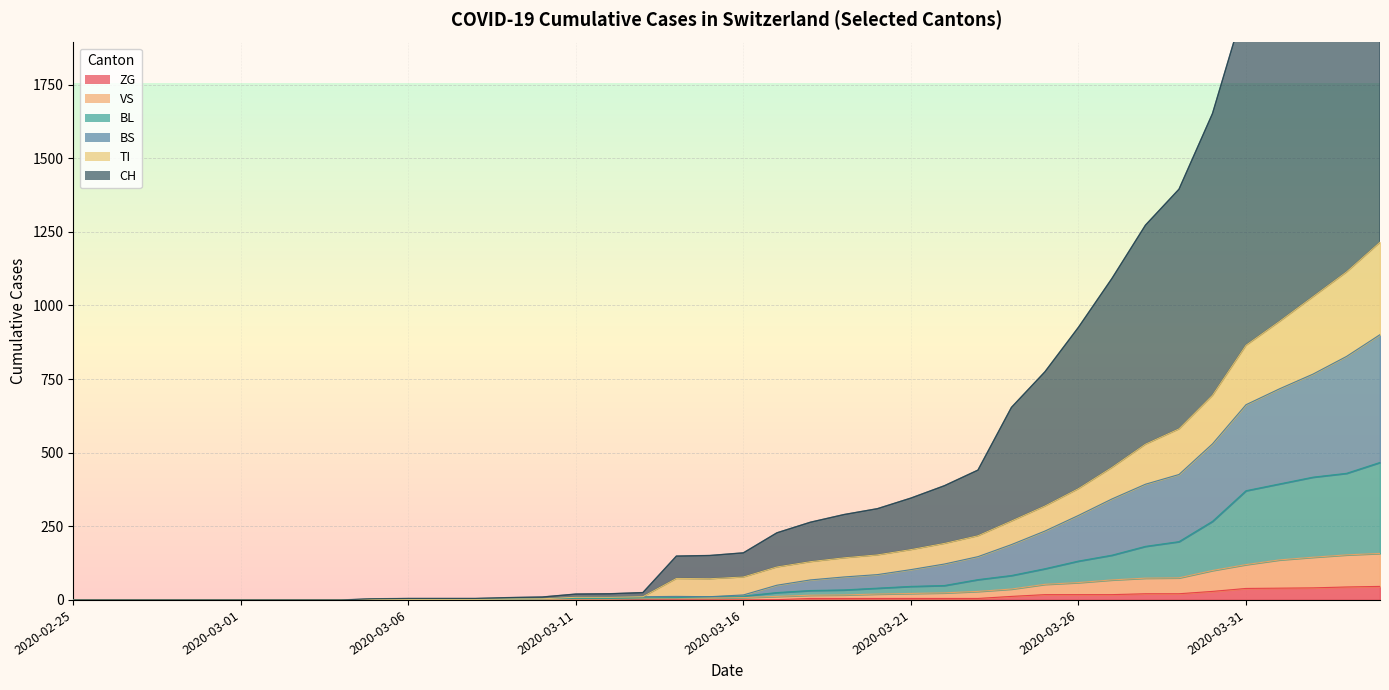

At how many categories does at least one series exceed 1372?

7